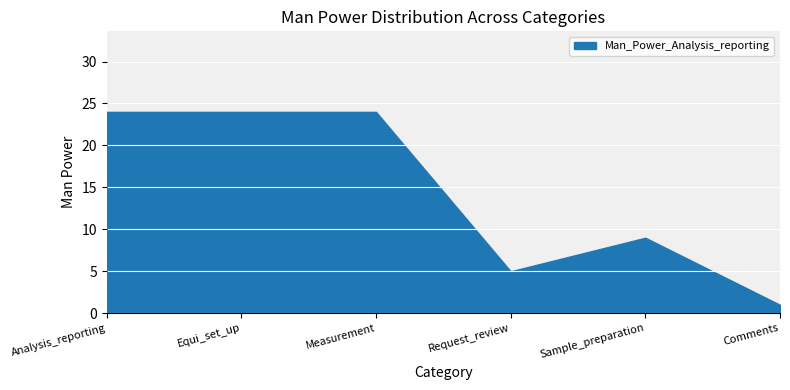

List the labels in order of Man_Power_Equi_set_up value, largest first.

Analysis_reporting, Equi_set_up, Measurement, Sample_preparation, Request_review, Comments